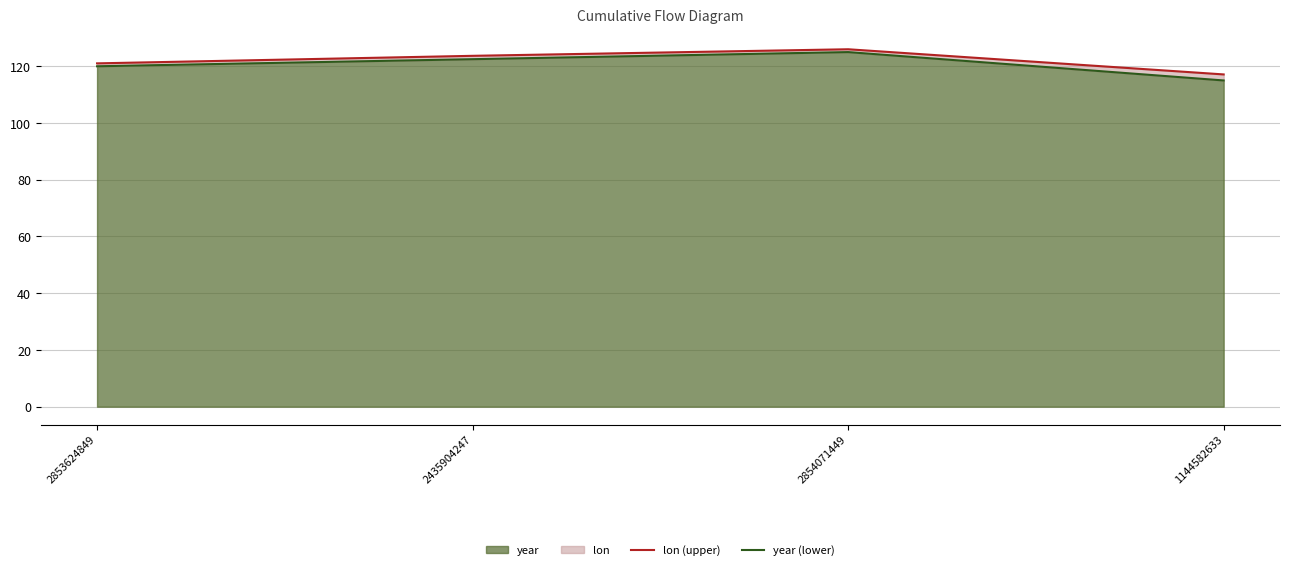

How many categories are shown in the chart?

4